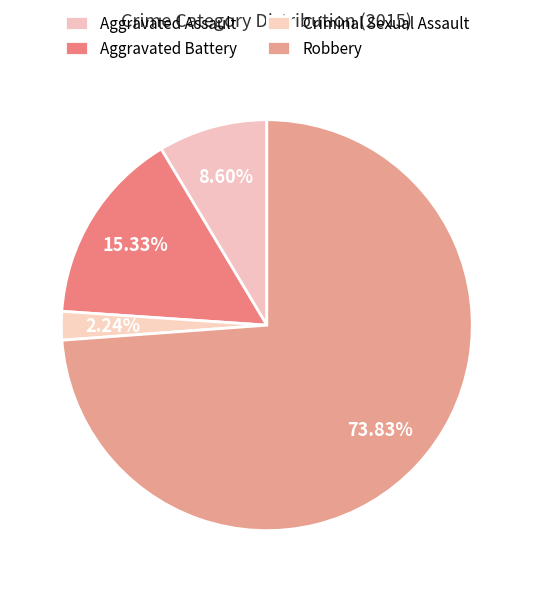

Is it true that Aggravated Battery is 4% of the pie?

False